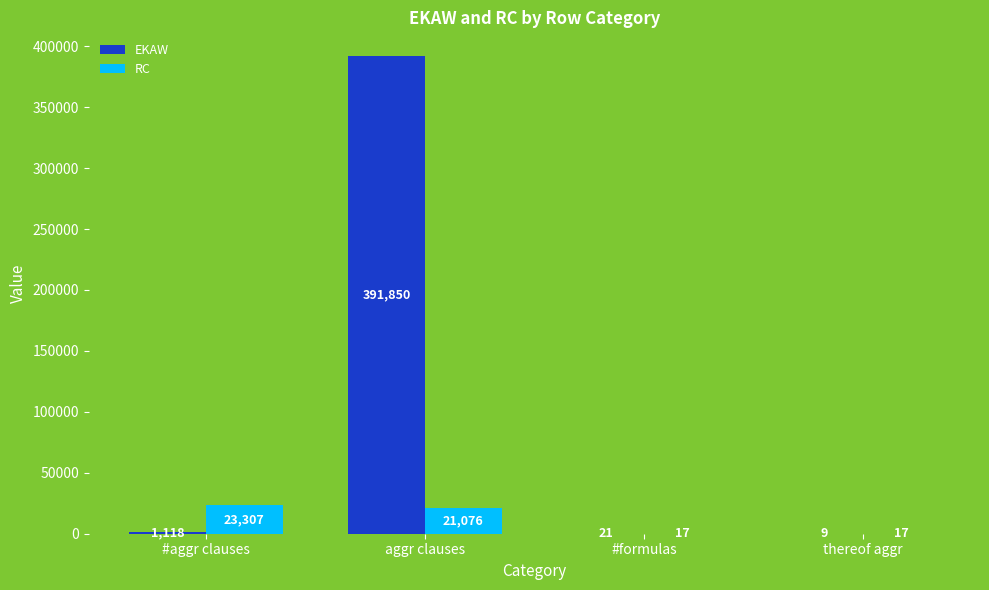

What is the average value of the RC series?

11104